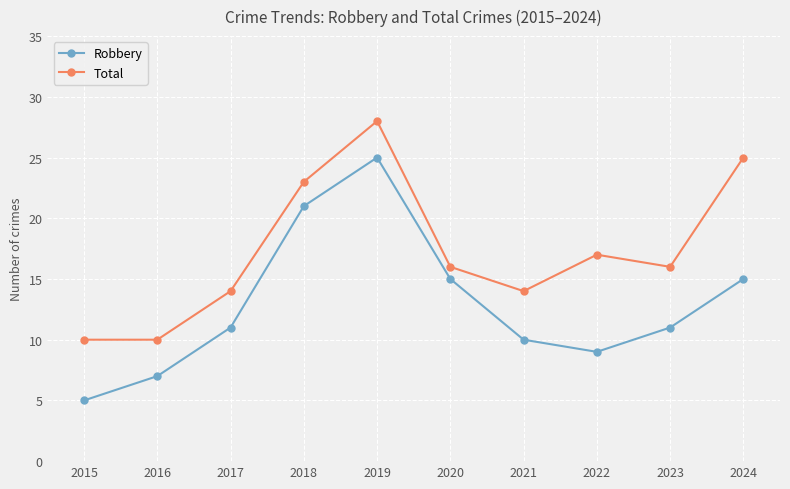

Is this an area chart (filled region under the line)?

No